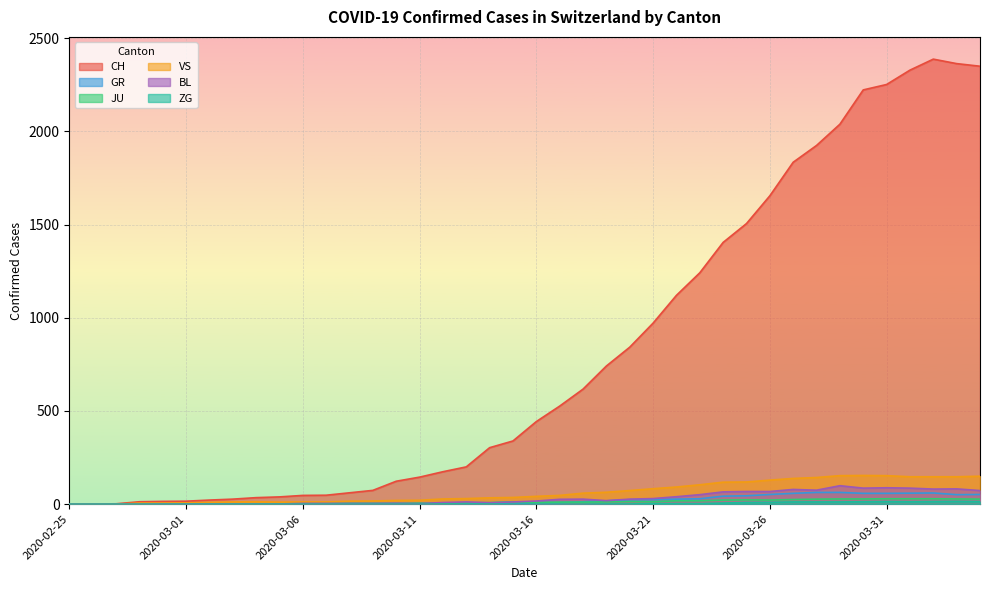

Where does the BL series first go above 17?

2020-03-17